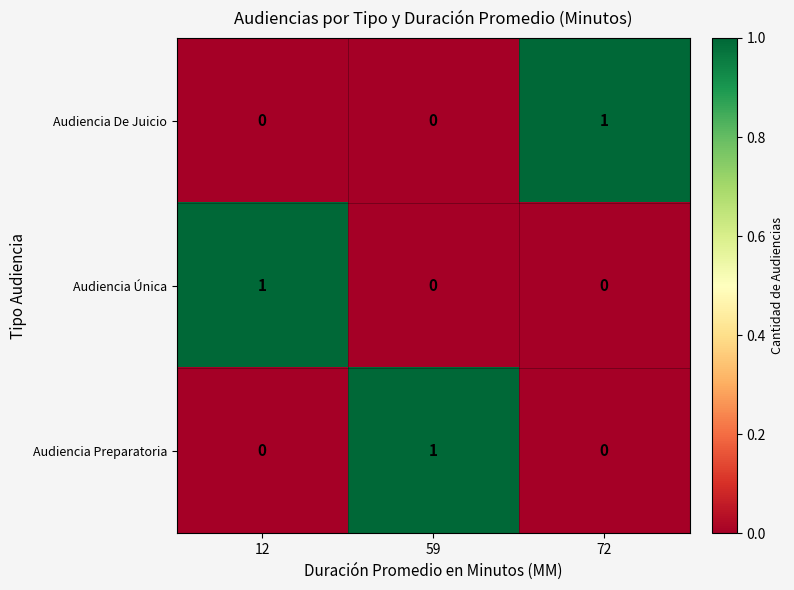

Reading left to right, transcribe all the data shown in this chart.

Audiencia De Juicio: 12=0	59=0	72=1
Audiencia Única: 12=1	59=0	72=0
Audiencia Preparatoria: 12=0	59=1	72=0